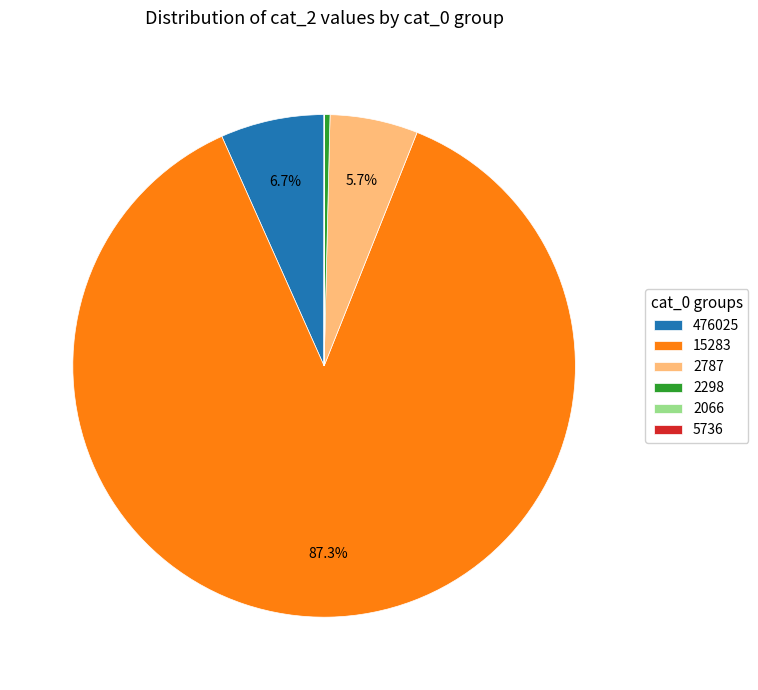

Which has a higher value, 476025 or 15283?

15283